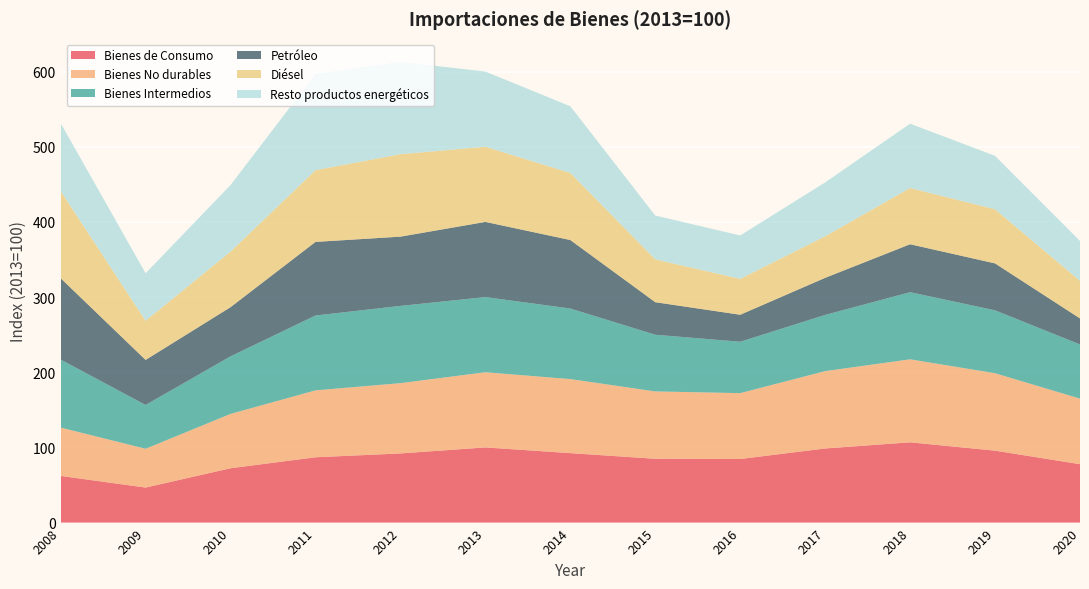

Reading left to right, list all the values displayed in this chart.

Bienes de Consumo: 2008=62.1	2009=46.6	2010=72.3	2011=86.9	2012=92.0	2013=100.0	2014=92.4	2015=84.9	2016=84.6	2017=98.6	2018=106.8	2019=95.7	2020=77.7
Bienes No durables: 2008=64.3	2009=51.6	2010=72.3	2011=89.0	2012=93.5	2013=100.0	2014=98.5	2015=89.6	2016=87.6	2017=102.9	2018=110.4	2019=103.0	2020=87.2
Bienes Intermedios: 2008=90.5	2009=58.3	2010=76.6	2011=99.6	2012=102.8	2013=100.0	2014=93.9	2015=75.4	2016=68.4	2017=74.8	2018=89.3	2019=83.7	2020=72.1
Petróleo: 2008=108.2	2009=59.9	2010=65.4	2011=97.9	2012=92.1	2013=100.0	2014=91.1	2015=43.3	2016=35.9	2017=49.3	2018=63.8	2019=62.4	2020=34.6
Diésel: 2008=115.9	2009=52.1	2010=73.9	2011=95.4	2012=109.7	2013=100.0	2014=89.2	2015=57.0	2016=47.7	2017=55.3	2018=74.8	2019=72.0	2020=50.0
Resto productos energéticos: 2008=90.4	2009=63.2	2010=88.6	2011=128.2	2012=122.8	2013=100.0	2014=88.8	2015=58.3	2016=57.8	2017=71.7	2018=85.6	2019=71.1	2020=53.1